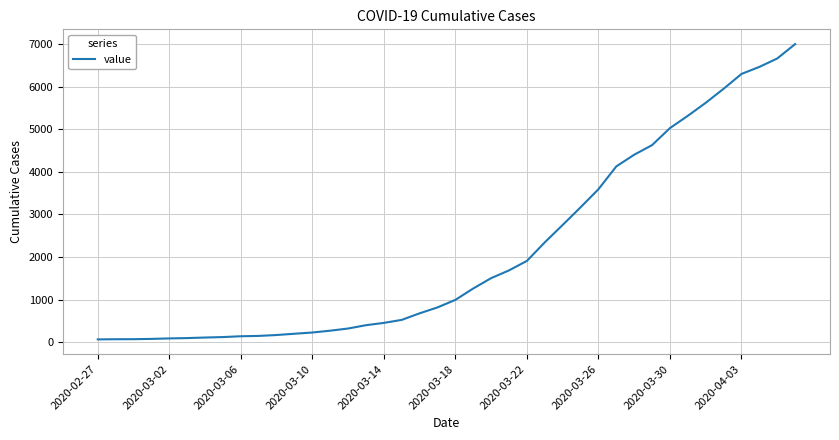

What is the sum of all values?

85760